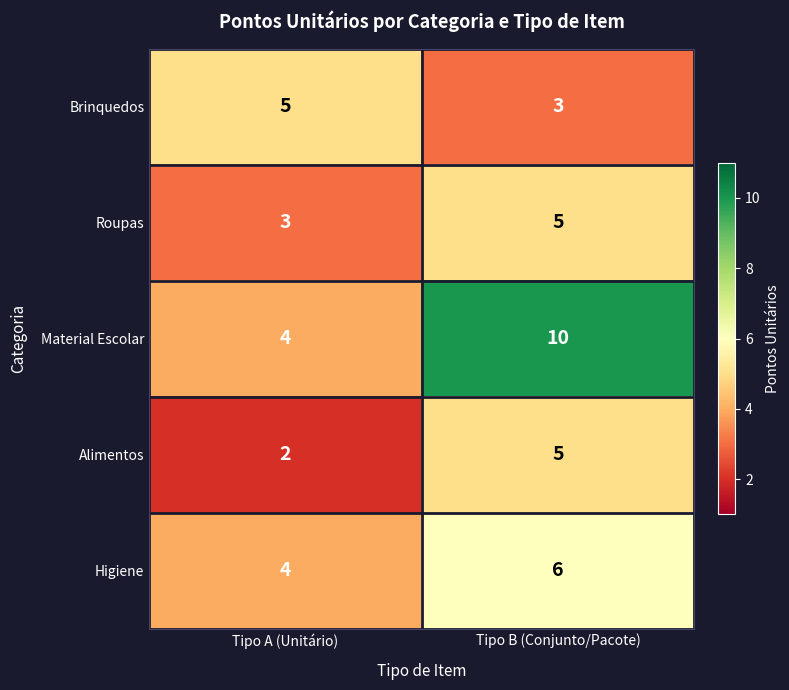

Rank the categories by Brinquedos value from highest to lowest.

Tipo A (Unitário), Tipo B (Conjunto/Pacote)